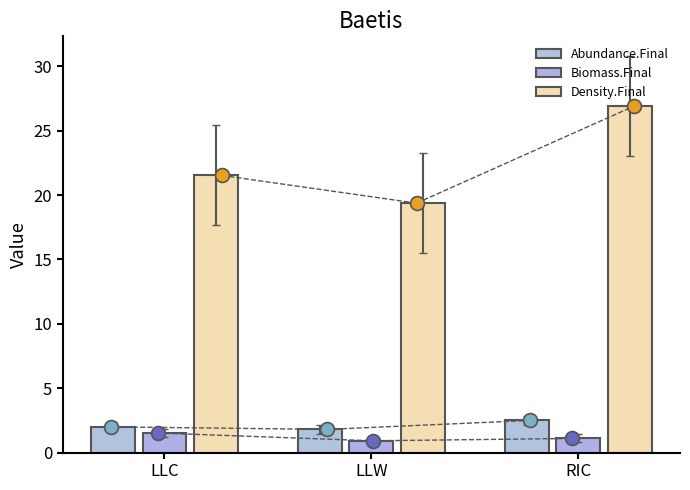

What are all the series names shown in the legend?

Abundance.Final, Biomass.Final, Density.Final